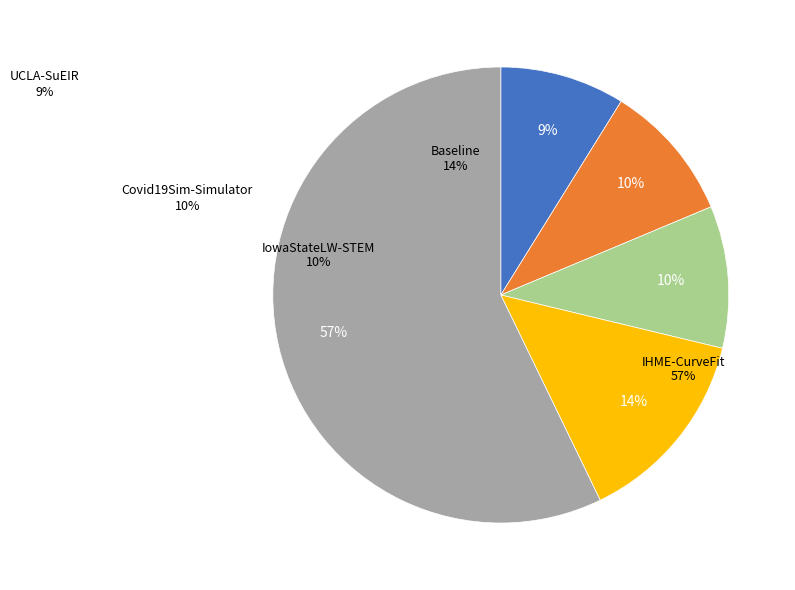

The Baseline slice represents 3% of the pie. True or false?

False